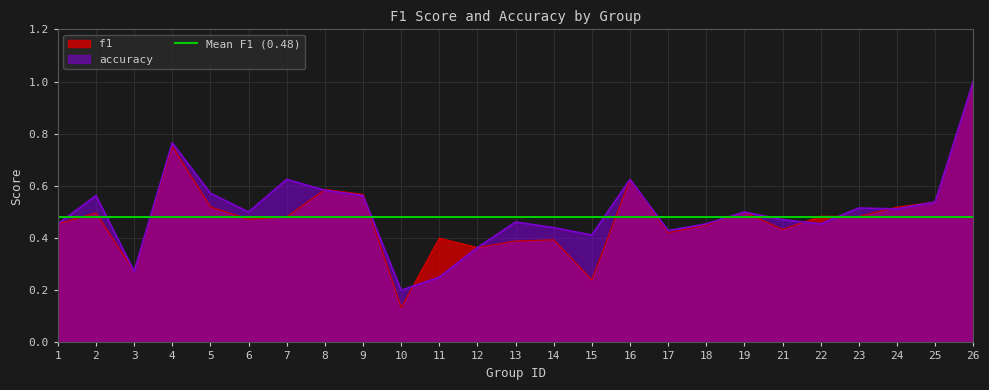

Rank the series at 9 from highest to lowest value.

f1, accuracy